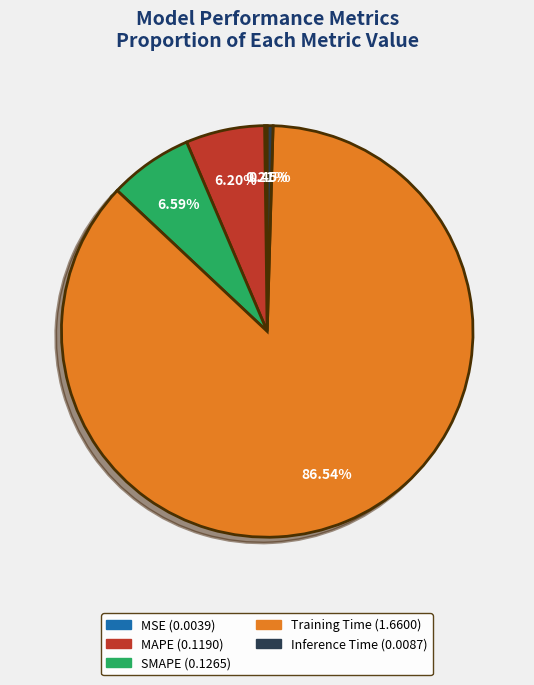

Between Inference Time and Training Time, which is larger?

Training Time